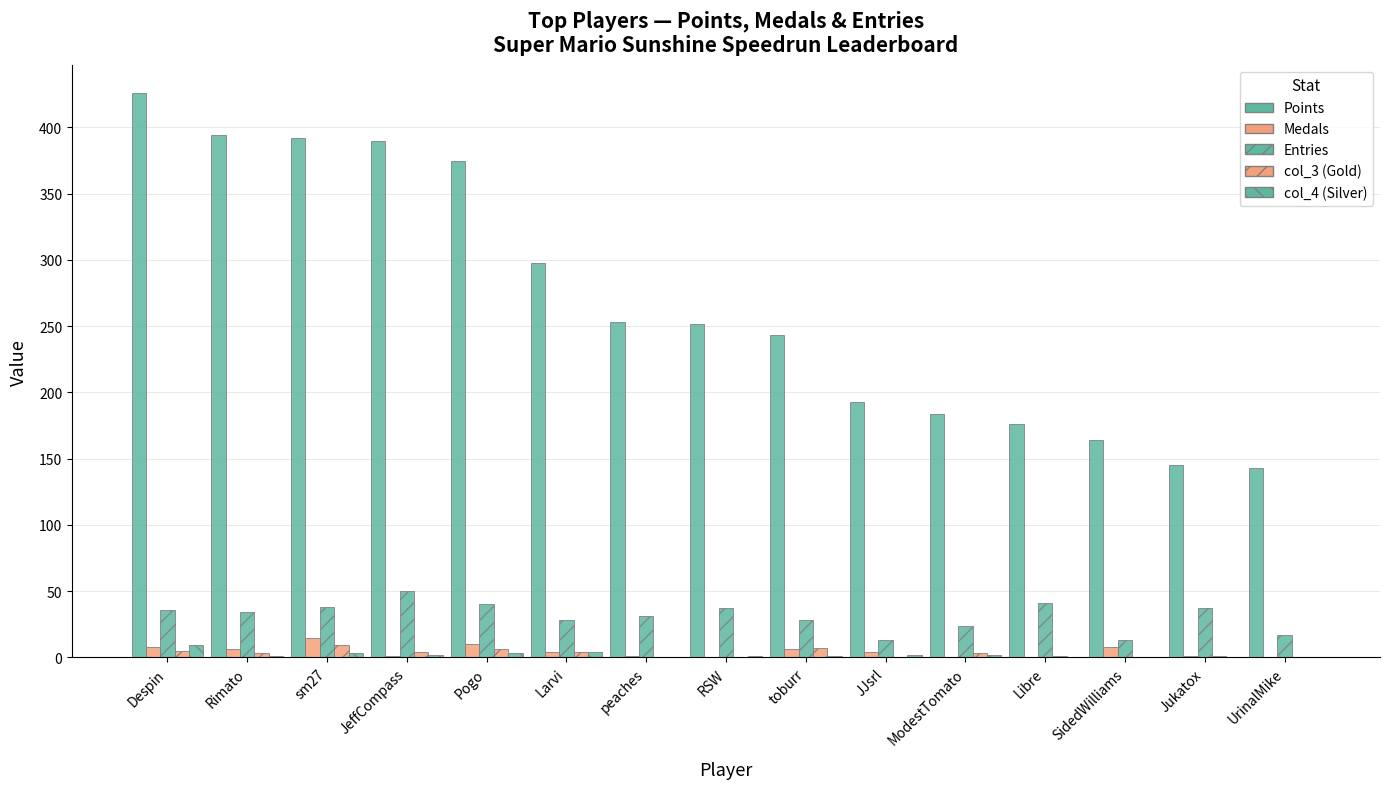

Are the bars grouped side by side (vs. stacked)?

Yes